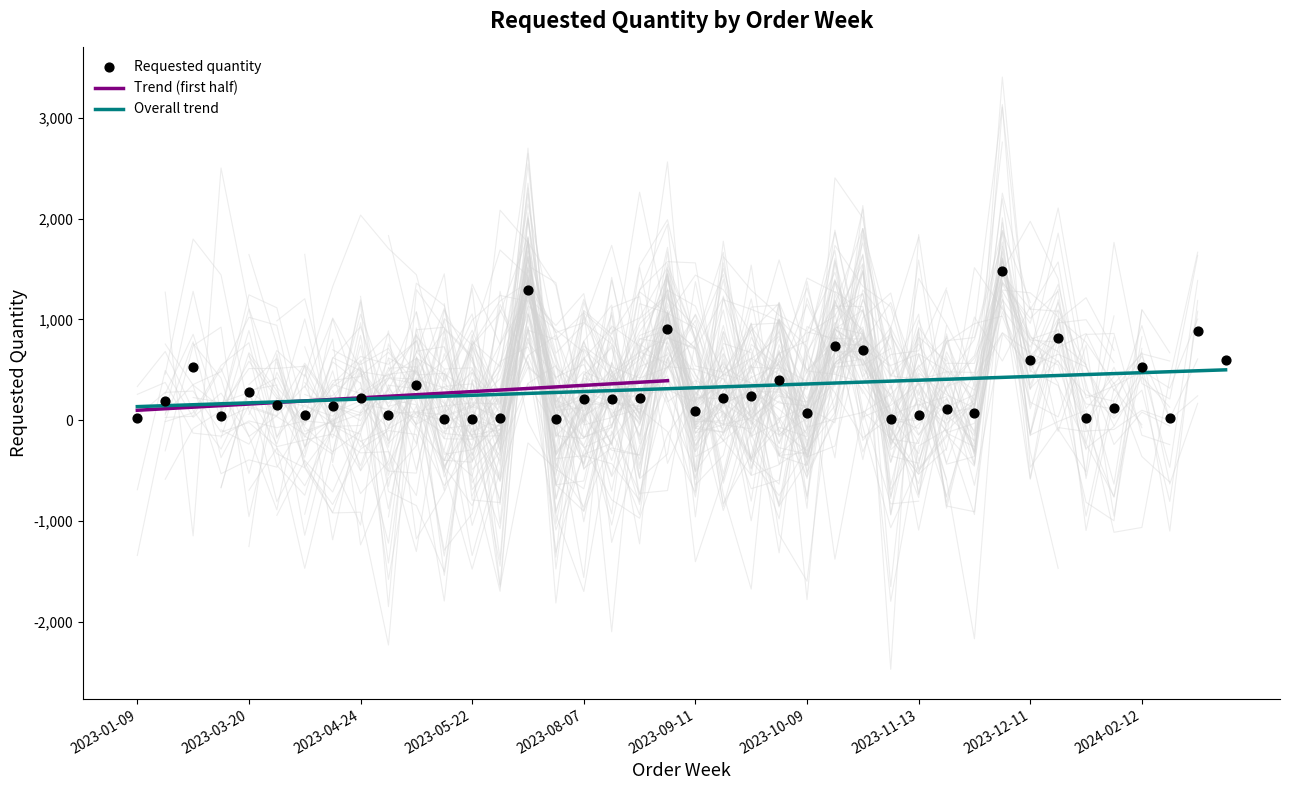

Between 2023-03-13 and 2023-04-24, which is larger?

2023-04-24